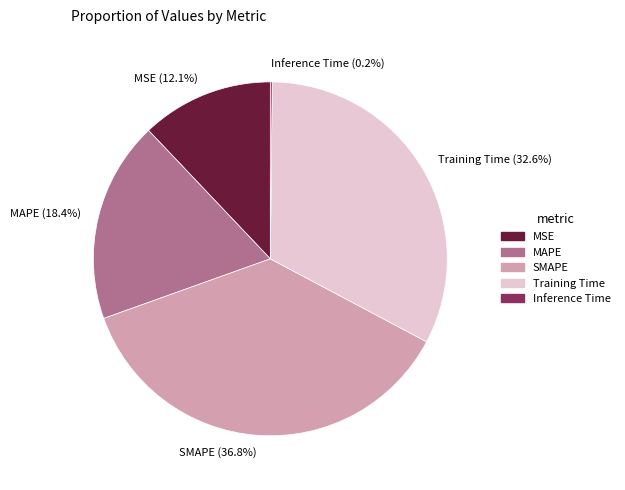

To the nearest percent, what percentage of the pie is Training Time?

33%